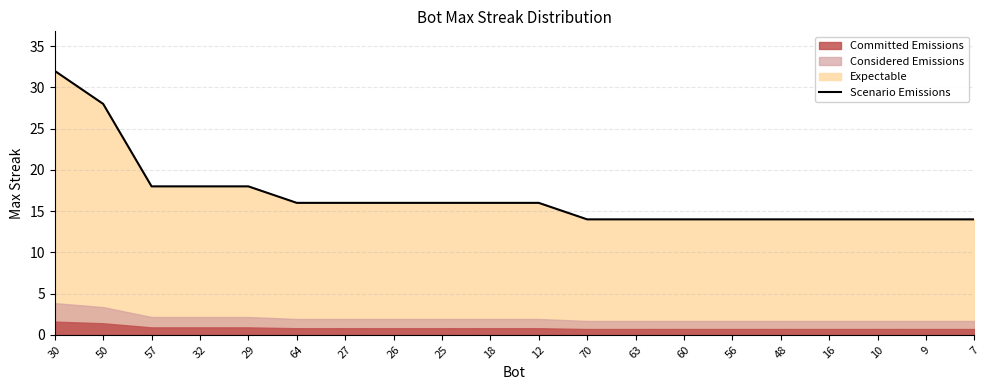

Rank the categories by value from lowest to highest.

70, 63, 60, 56, 48, 16, 10, 9, 7, 64, 27, 26, 25, 18, 12, 57, 32, 29, 50, 30